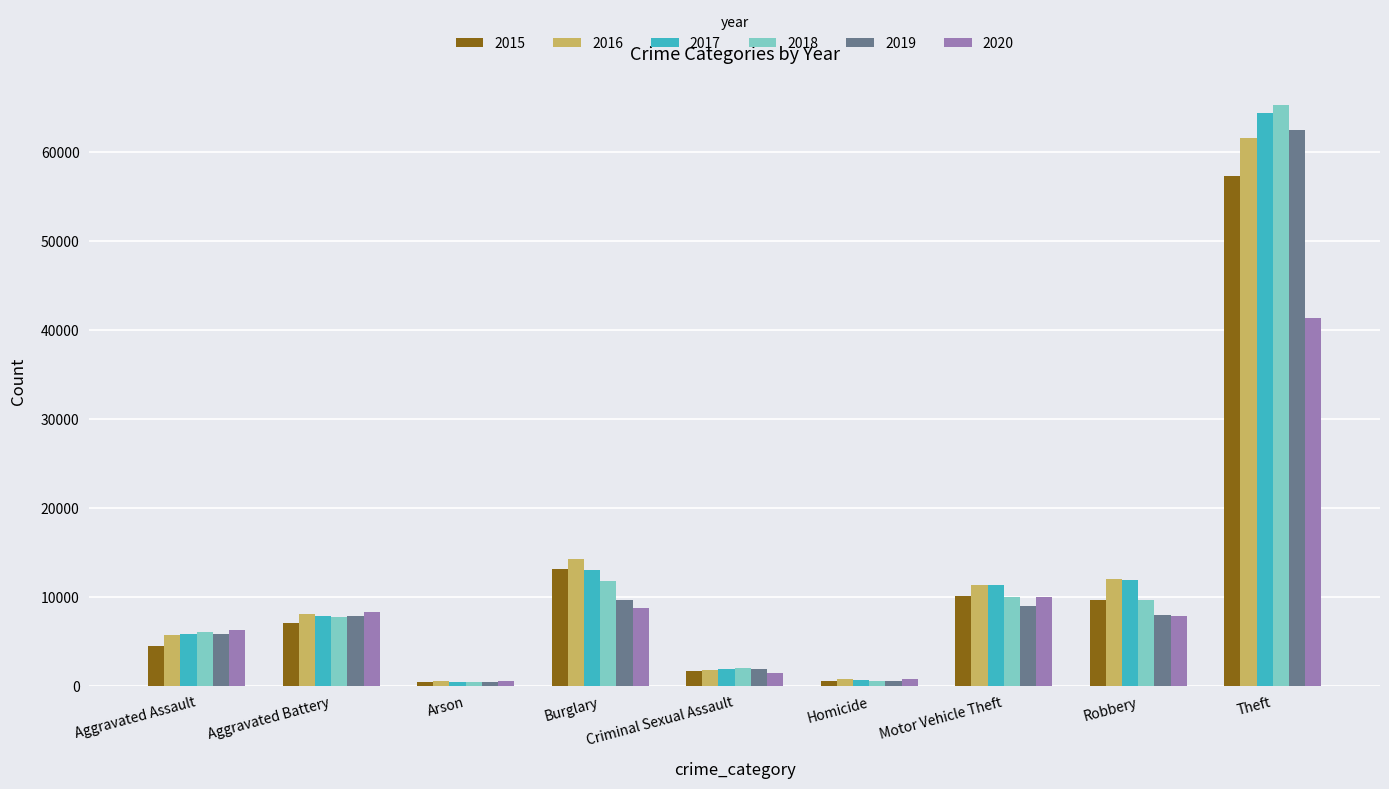

Is the value of 2017 at Motor Vehicle Theft greater than the value of 2020 at Arson?

Yes